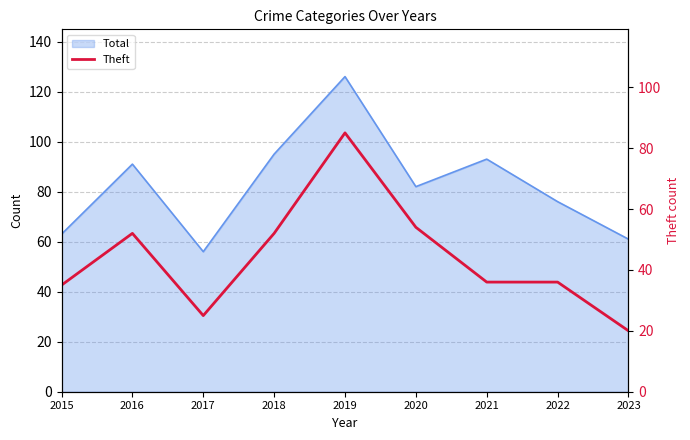

Is it true that the value at 2020 is 13?

False